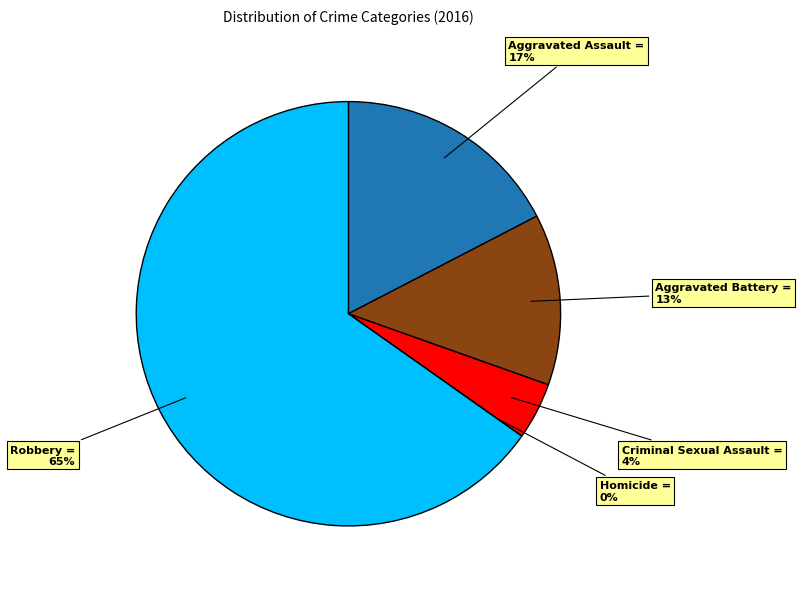

Count the number of slices in the pie.

6